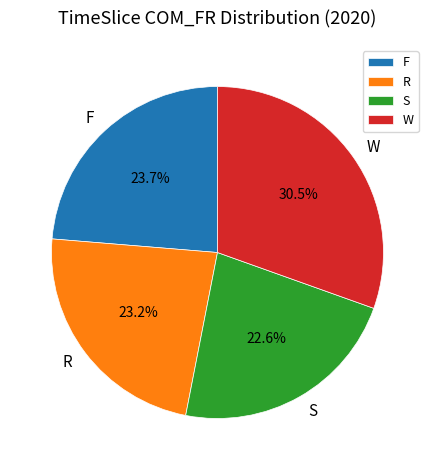

Which slice is the smallest?

S